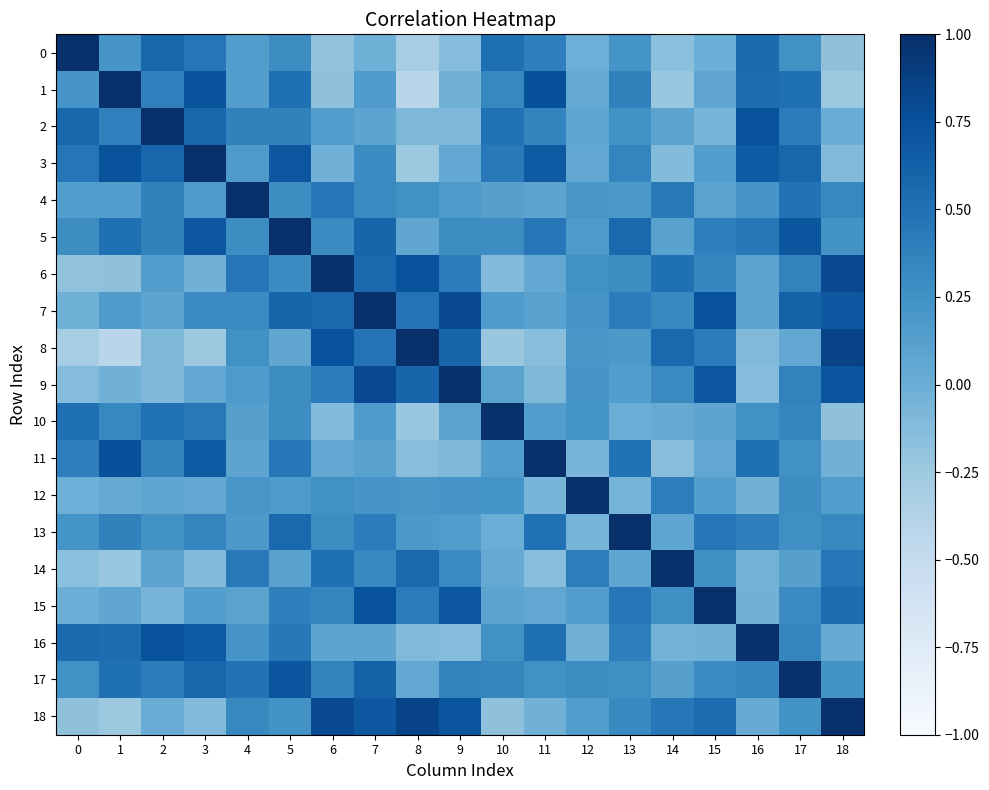

Reading right to left, extract all data points from this chart.

0: 18=-0.2	17=0.3	16=0.5	15=-0.0	14=-0.2	13=0.2	12=-0.0	11=0.4	10=0.5	9=-0.1	8=-0.3	7=-0.0	6=-0.2	5=0.3	4=0.1	3=0.5	2=0.6	1=0.2	0=1.0
1: 18=-0.2	17=0.5	16=0.5	15=0.1	14=-0.2	13=0.4	12=0.0	11=0.8	10=0.3	9=-0.0	8=-0.4	7=0.2	6=-0.2	5=0.5	4=0.1	3=0.7	2=0.4	1=1.0	0=0.2
2: 18=0.0	17=0.4	16=0.7	15=-0.1	14=0.1	13=0.2	12=0.1	11=0.4	10=0.5	9=-0.1	8=-0.1	7=0.1	6=0.1	5=0.4	4=0.4	3=0.6	2=1.0	1=0.4	0=0.6
3: 18=-0.1	17=0.6	16=0.7	15=0.1	14=-0.1	13=0.3	12=0.1	11=0.7	10=0.4	9=0.1	8=-0.2	7=0.3	6=-0.0	5=0.7	4=0.2	3=1.0	2=0.6	1=0.7	0=0.5
4: 18=0.3	17=0.5	16=0.2	15=0.1	14=0.4	13=0.2	12=0.2	11=0.1	10=0.1	9=0.2	8=0.3	7=0.3	6=0.5	5=0.3	4=1.0	3=0.2	2=0.4	1=0.1	0=0.1
5: 18=0.2	17=0.7	16=0.4	15=0.4	14=0.1	13=0.6	12=0.2	11=0.5	10=0.3	9=0.3	8=0.1	7=0.6	6=0.3	5=1.0	4=0.3	3=0.7	2=0.4	1=0.5	0=0.3
6: 18=0.8	17=0.4	16=0.1	15=0.3	14=0.5	13=0.3	12=0.3	11=0.0	10=-0.1	9=0.4	8=0.7	7=0.6	6=1.0	5=0.3	4=0.5	3=-0.0	2=0.1	1=-0.2	0=-0.2
7: 18=0.7	17=0.6	16=0.1	15=0.7	14=0.3	13=0.4	12=0.2	11=0.1	10=0.2	9=0.8	8=0.5	7=1.0	6=0.6	5=0.6	4=0.3	3=0.3	2=0.1	1=0.2	0=-0.0
8: 18=0.8	17=0.0	16=-0.1	15=0.4	14=0.6	13=0.2	12=0.2	11=-0.1	10=-0.2	9=0.6	8=1.0	7=0.5	6=0.7	5=0.1	4=0.3	3=-0.2	2=-0.1	1=-0.4	0=-0.3
9: 18=0.7	17=0.4	16=-0.1	15=0.7	14=0.3	13=0.1	12=0.2	11=-0.1	10=0.1	9=1.0	8=0.6	7=0.8	6=0.4	5=0.3	4=0.2	3=0.1	2=-0.1	1=-0.0	0=-0.1
10: 18=-0.2	17=0.3	16=0.3	15=0.1	14=0.0	13=0.0	12=0.2	11=0.1	10=1.0	9=0.1	8=-0.2	7=0.2	6=-0.1	5=0.3	4=0.1	3=0.4	2=0.5	1=0.3	0=0.5
11: 18=-0.0	17=0.3	16=0.5	15=0.1	14=-0.1	13=0.5	12=-0.1	11=1.0	10=0.1	9=-0.1	8=-0.1	7=0.1	6=0.0	5=0.5	4=0.1	3=0.7	2=0.4	1=0.8	0=0.4
12: 18=0.1	17=0.3	16=-0.0	15=0.1	14=0.4	13=-0.1	12=1.0	11=-0.1	10=0.2	9=0.2	8=0.2	7=0.2	6=0.3	5=0.2	4=0.2	3=0.1	2=0.1	1=0.0	0=-0.0
13: 18=0.3	17=0.3	16=0.4	15=0.5	14=0.1	13=1.0	12=-0.1	11=0.5	10=0.0	9=0.1	8=0.2	7=0.4	6=0.3	5=0.6	4=0.2	3=0.3	2=0.2	1=0.4	0=0.2
14: 18=0.4	17=0.1	16=-0.0	15=0.3	14=1.0	13=0.1	12=0.4	11=-0.1	10=0.0	9=0.3	8=0.6	7=0.3	6=0.5	5=0.1	4=0.4	3=-0.1	2=0.1	1=-0.2	0=-0.2
15: 18=0.5	17=0.3	16=-0.0	15=1.0	14=0.3	13=0.5	12=0.1	11=0.1	10=0.1	9=0.7	8=0.4	7=0.7	6=0.3	5=0.4	4=0.1	3=0.1	2=-0.1	1=0.1	0=-0.0
16: 18=0.0	17=0.3	16=1.0	15=-0.0	14=-0.0	13=0.4	12=-0.0	11=0.5	10=0.3	9=-0.1	8=-0.1	7=0.1	6=0.1	5=0.4	4=0.2	3=0.7	2=0.7	1=0.5	0=0.5
17: 18=0.2	17=1.0	16=0.3	15=0.3	14=0.1	13=0.3	12=0.3	11=0.3	10=0.3	9=0.4	8=0.0	7=0.6	6=0.4	5=0.7	4=0.5	3=0.6	2=0.4	1=0.5	0=0.3
18: 18=1.0	17=0.2	16=0.0	15=0.5	14=0.4	13=0.3	12=0.1	11=-0.0	10=-0.2	9=0.7	8=0.8	7=0.7	6=0.8	5=0.2	4=0.3	3=-0.1	2=0.0	1=-0.2	0=-0.2